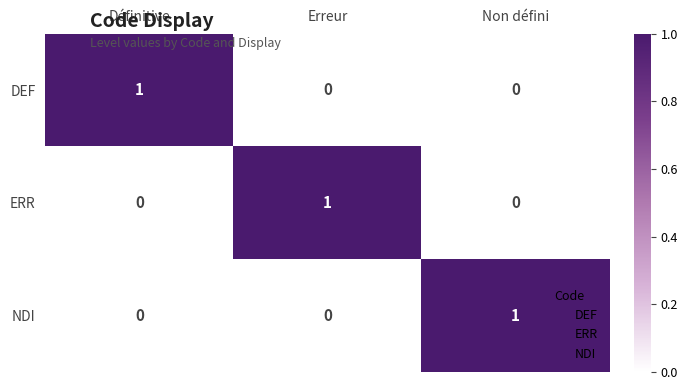

True or false: DEF has a value of 0 at Non défini.

True